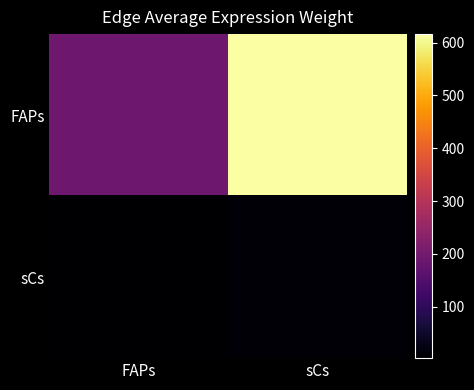

Rank the series at FAPs from highest to lowest value.

FAPs, sCs